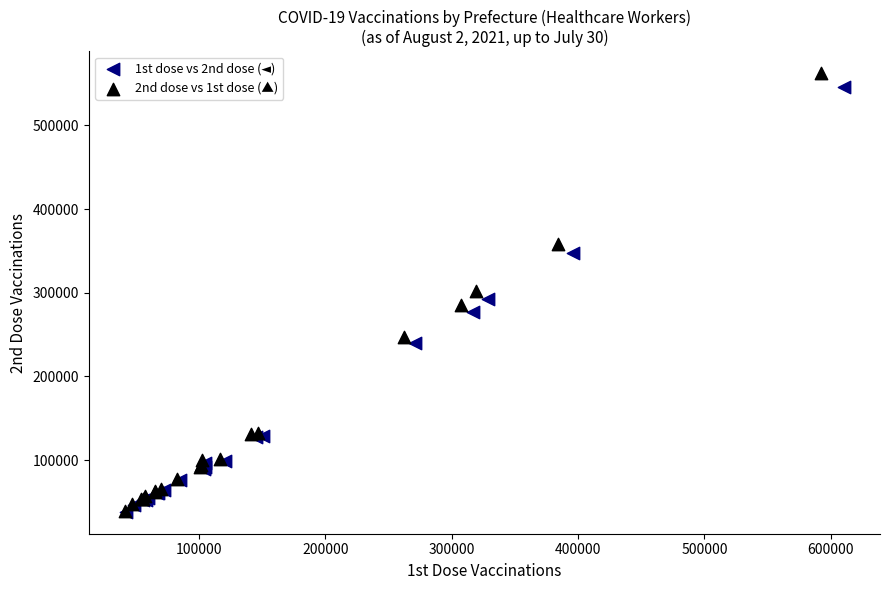

Which series has the widest spread of Y values?

2nd dose vs 1st dose (▲)